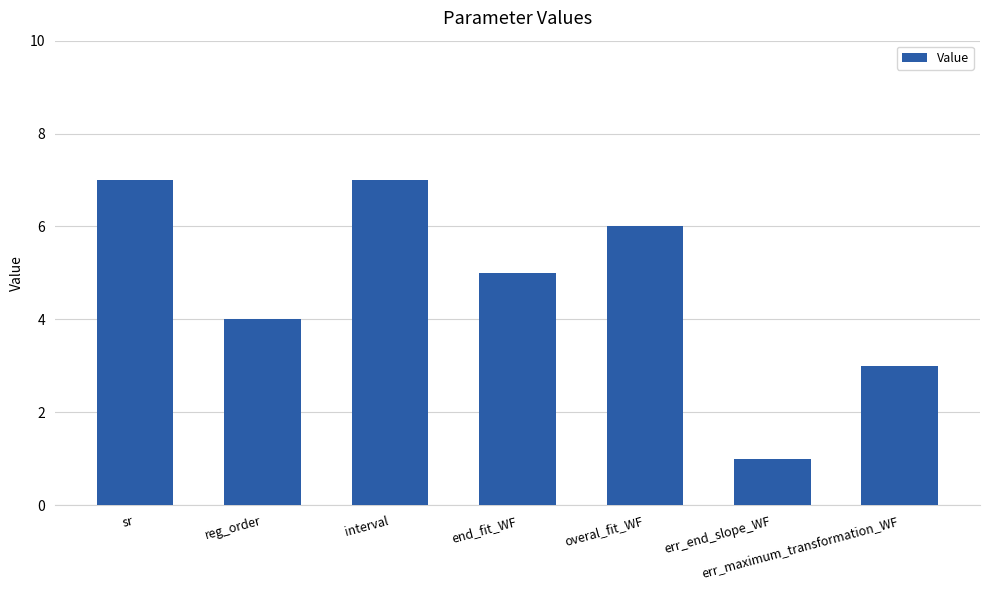

What is the label of the 4th bar from the left?

end_fit_WF